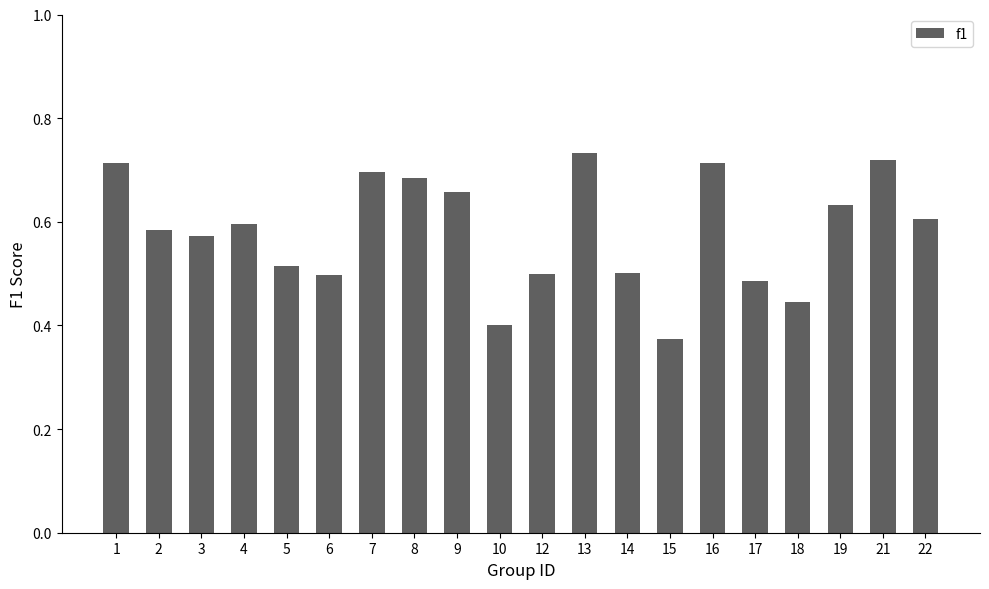

What is the sum of the values at 17 and 13?

1.2